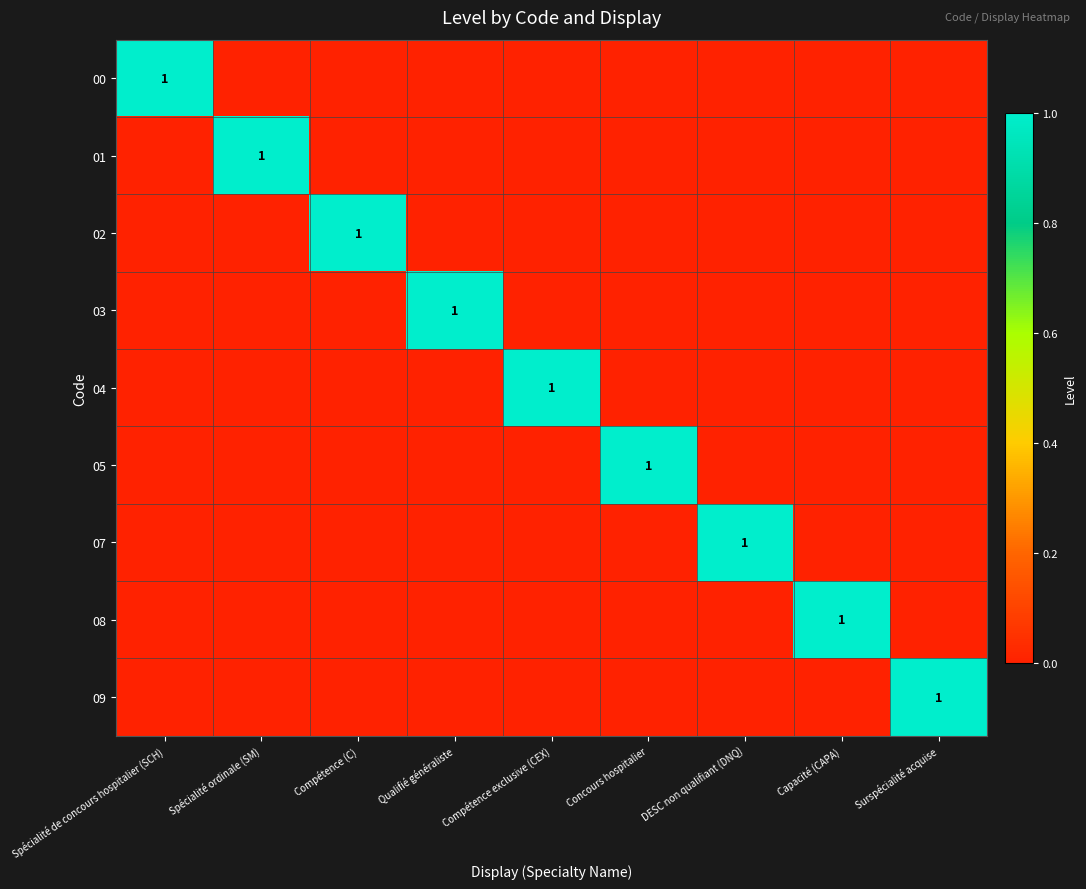

Is it true that 09 equals 0 at Compétence (C)?

True